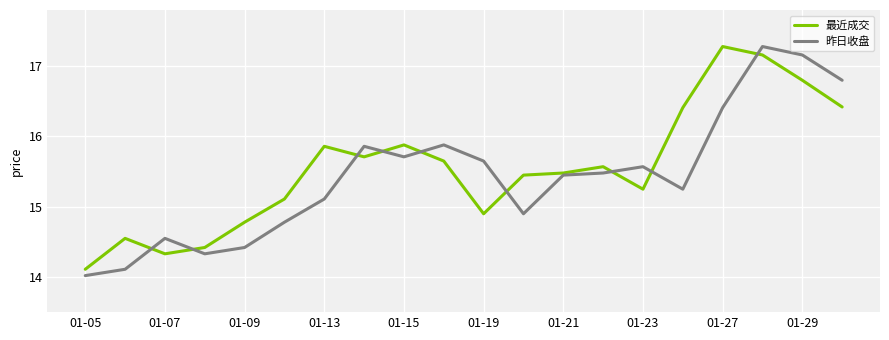

What is the greatest value displayed?

17.3